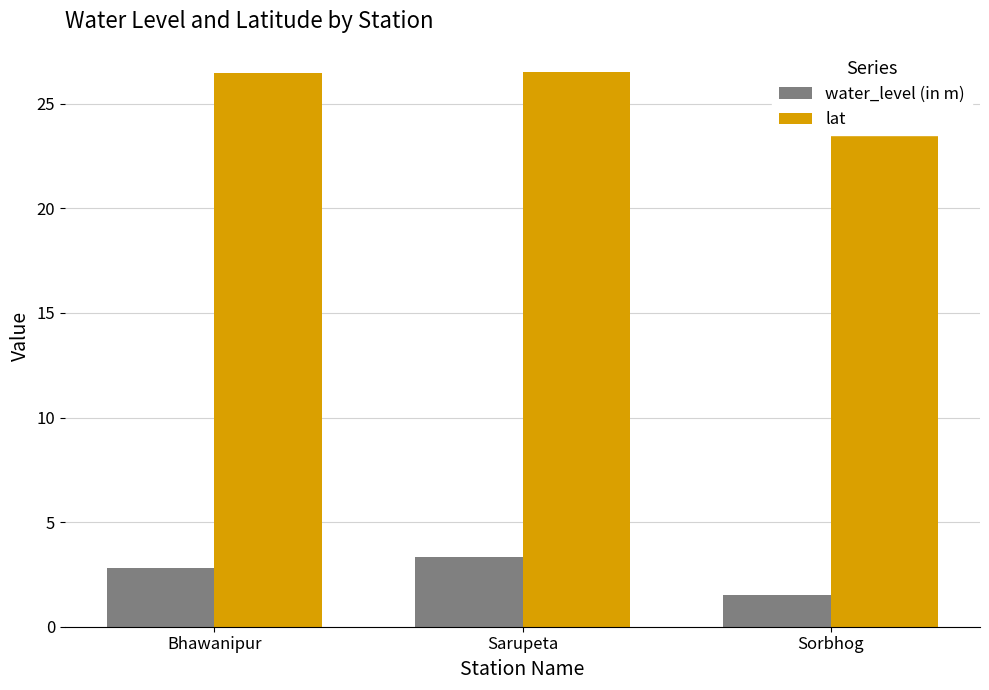

How many categories are shown in the chart?

3